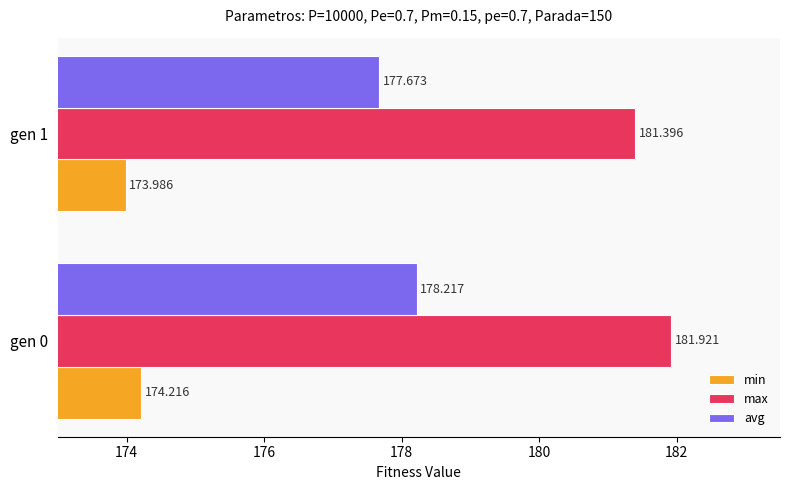

Rank the series by their maximum value, from highest to lowest.

max, avg, min